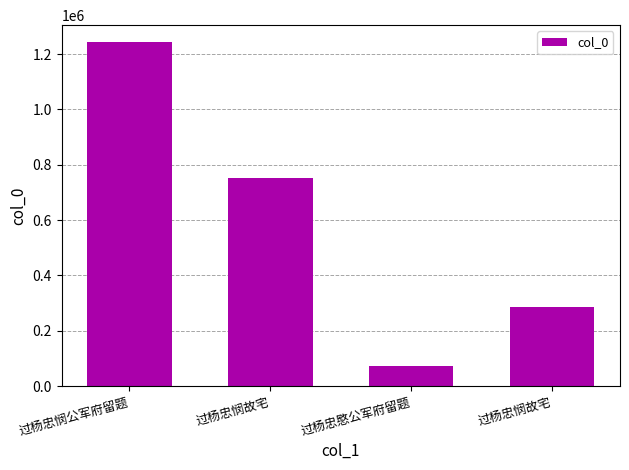

How many values are below 753172?

2